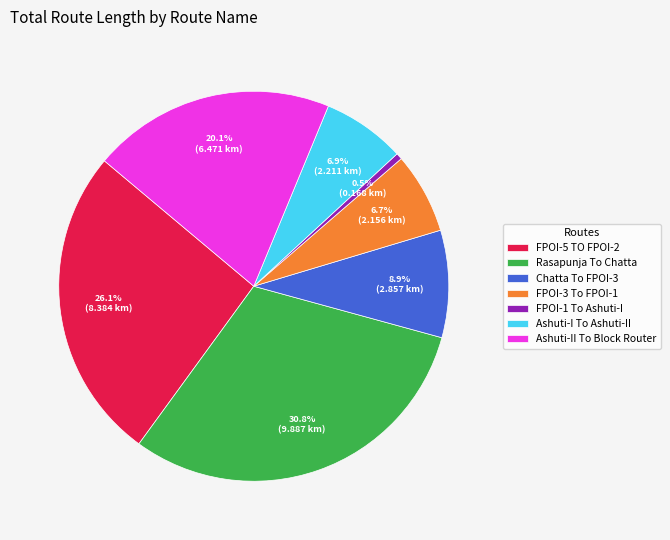

Which category has the smallest portion of the pie?

FPOI-1 To Ashuti-I